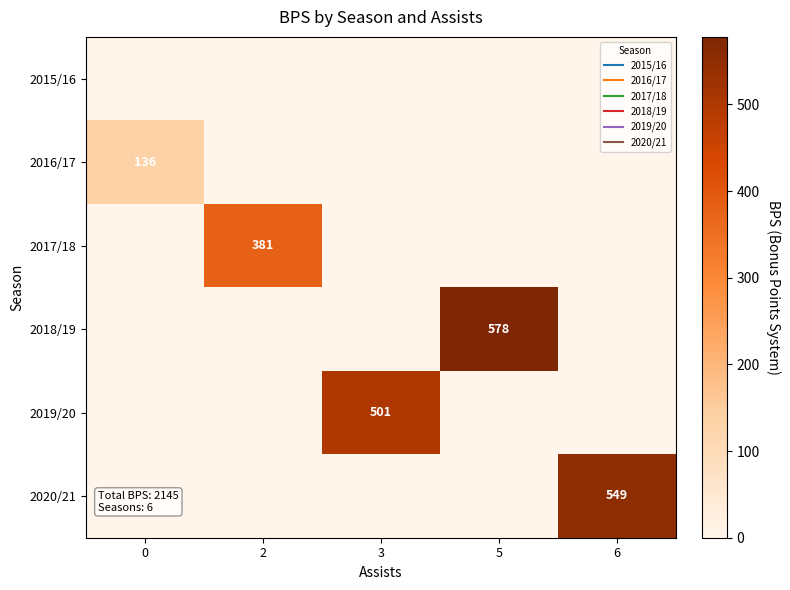

What is the difference between the 2016/17 values at 6 and 0?

136